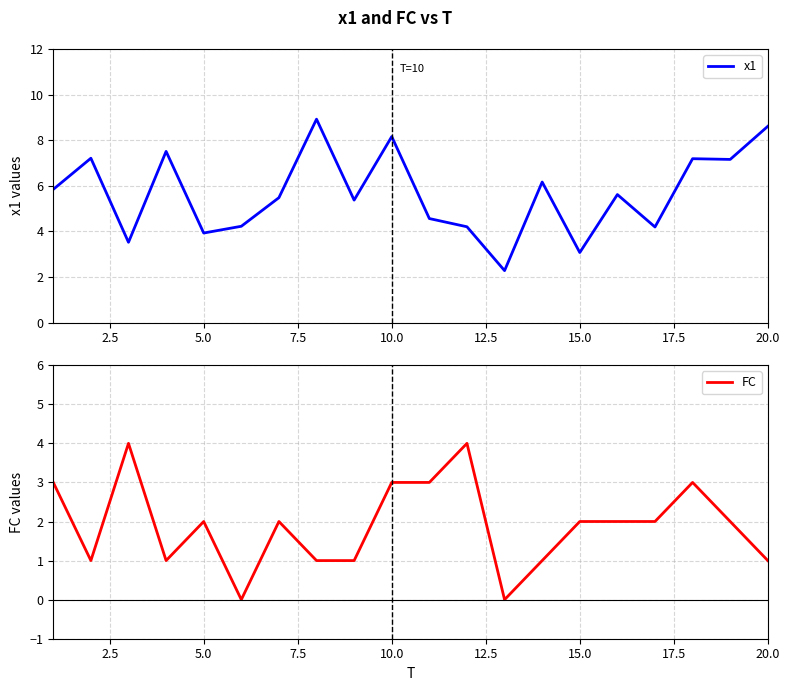

At how many categories does at least one series exceed 2?

20